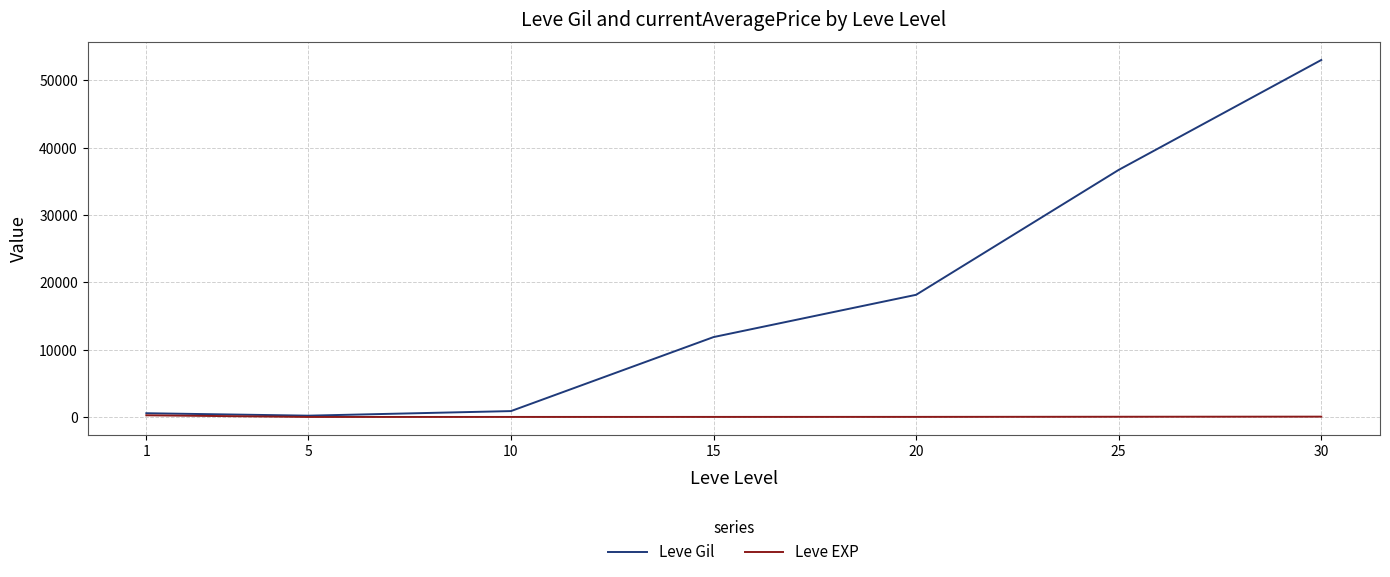

What is the sum of all Leve Gil values?

121340.0